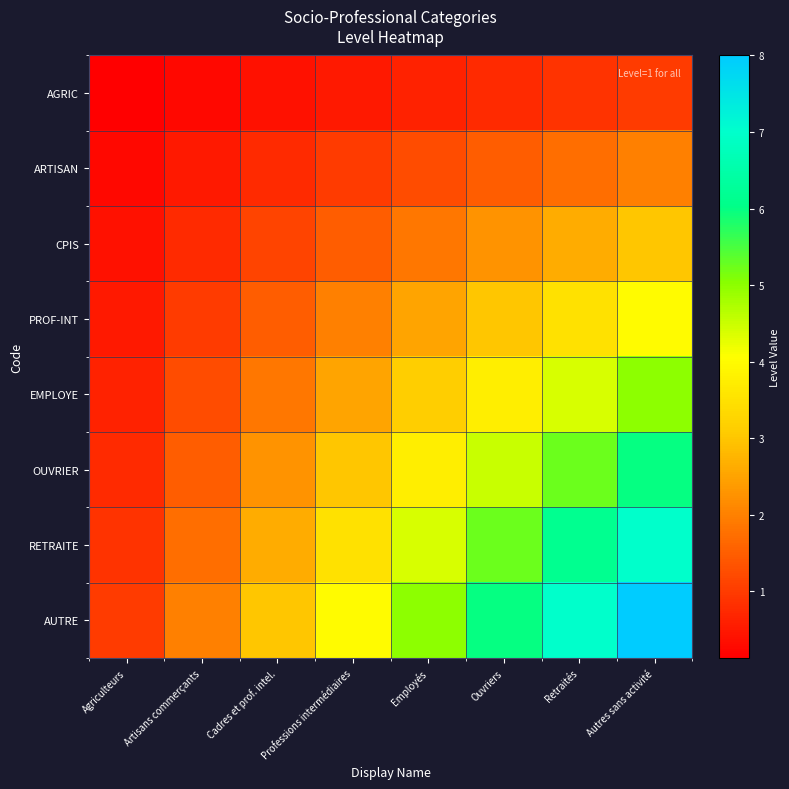

What is the difference between the highest and lowest values at Retraités?

6.1